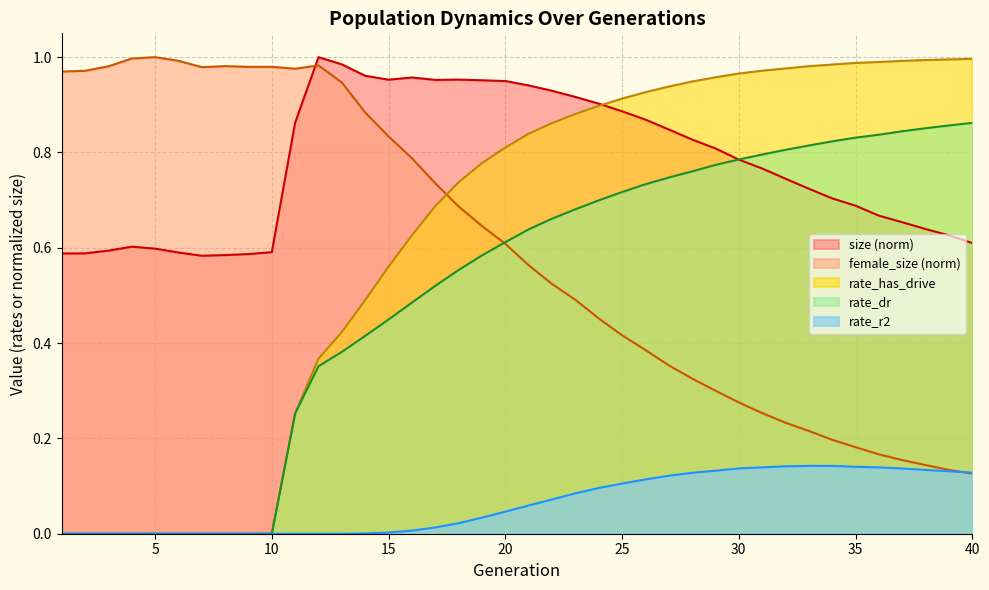

What are all the series names shown in the legend?

size (norm), female_size (norm), rate_has_drive, rate_dr, rate_r2